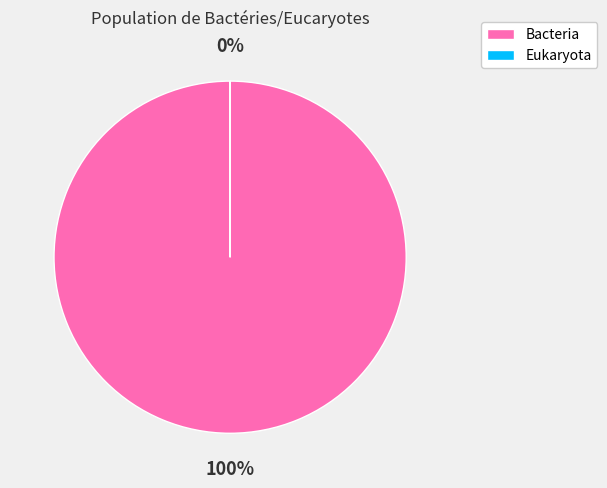

To the nearest percent, what is the average slice percentage?

50%